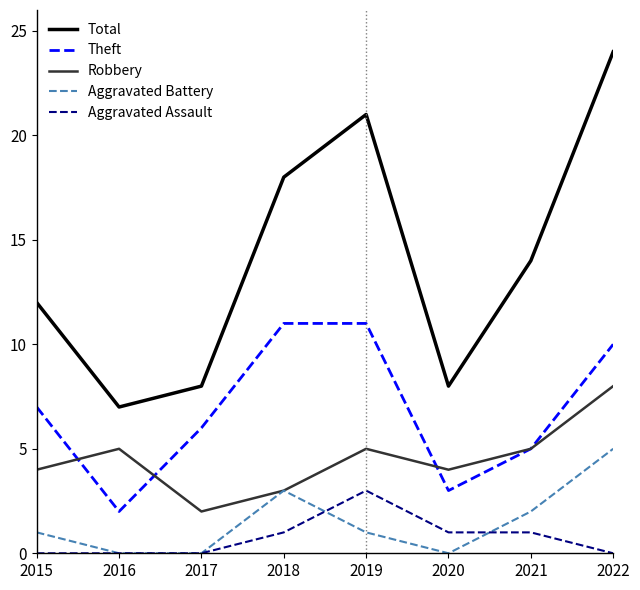

Is the value of Theft at 2019 greater than the value of Total at 2022?

No